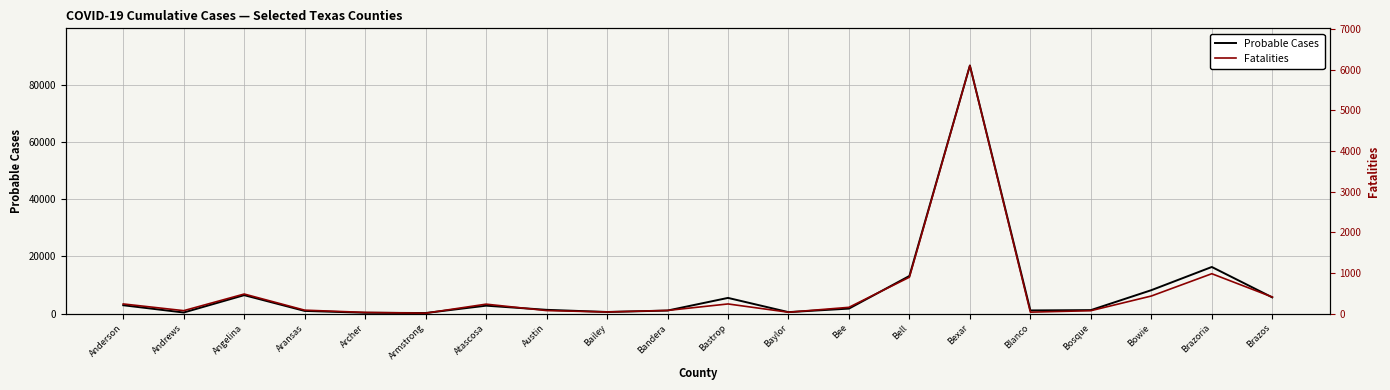

At how many categories does at least one series exceed 19471?

1